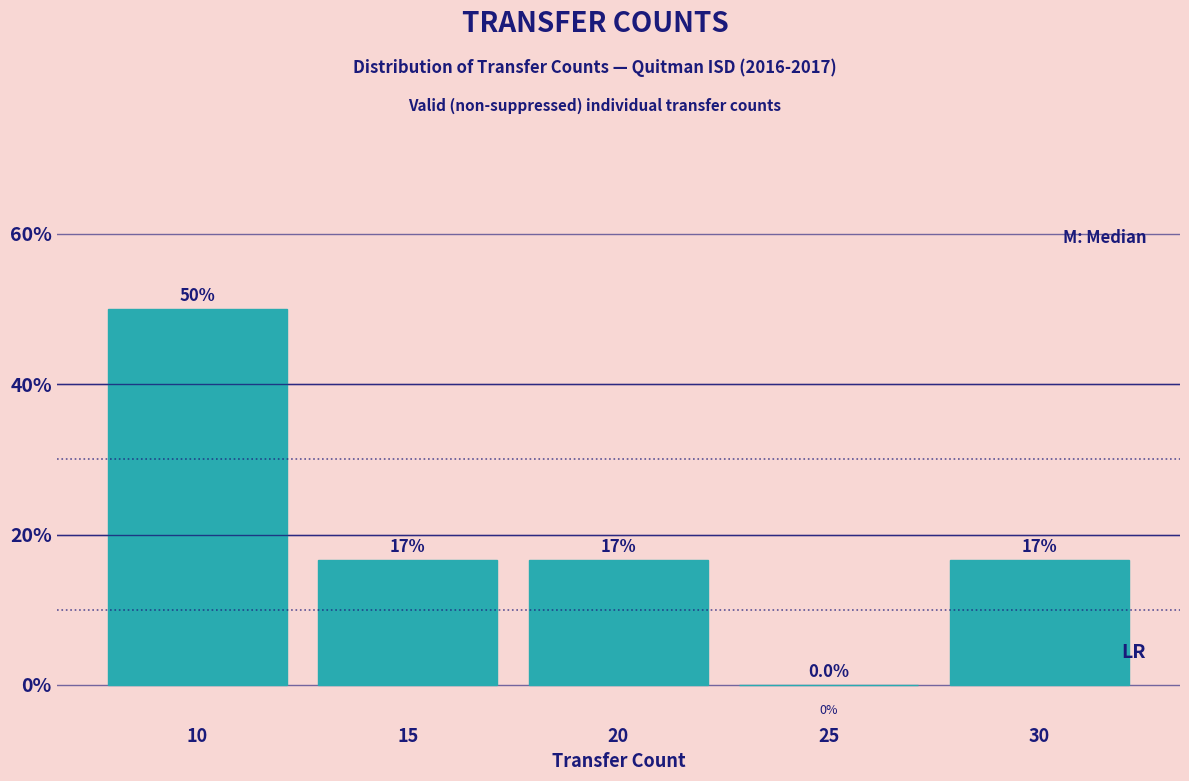

Reading left to right, extract all data points from this chart.

10=50.0	15=16.7	20=16.7	25=0.0	30=16.7